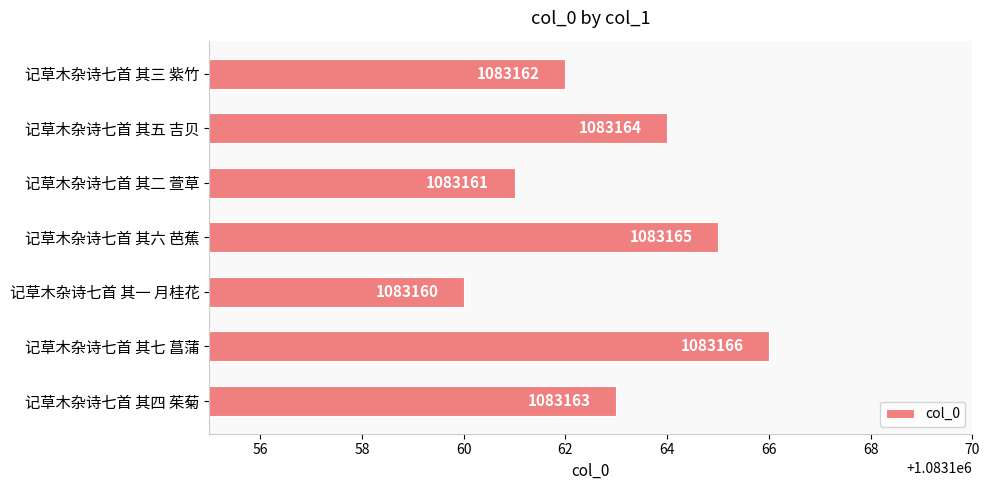

How many values are below 1083163?

3